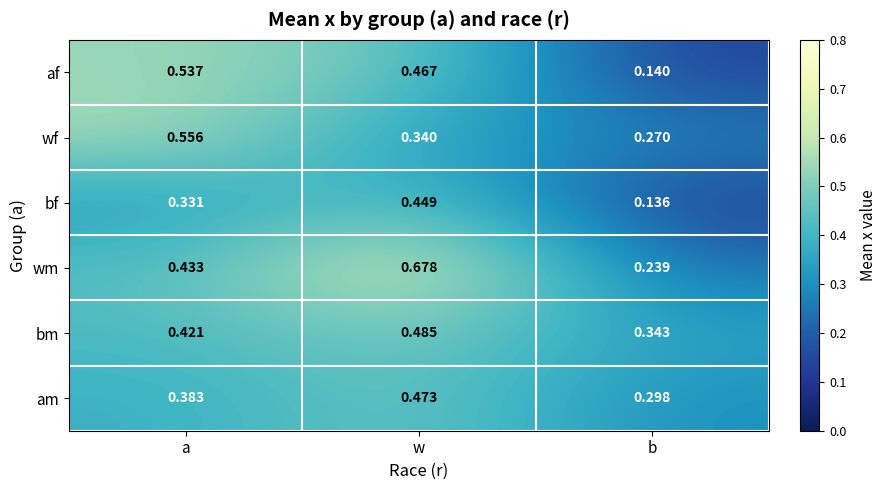

Which label corresponds to the largest value in the chart?

w